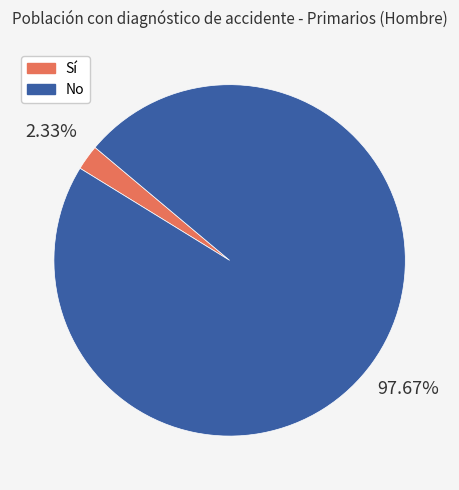

Rank the categories by value from highest to lowest.

No, Sí